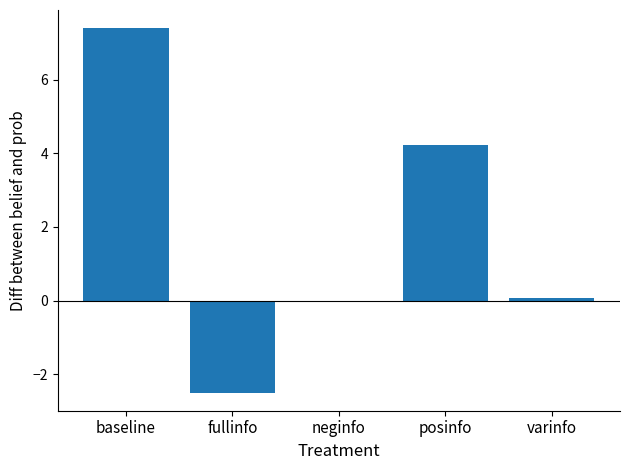

Reading left to right, extract all data points from this chart.

7.4	-2.5	0.0	4.2	0.1